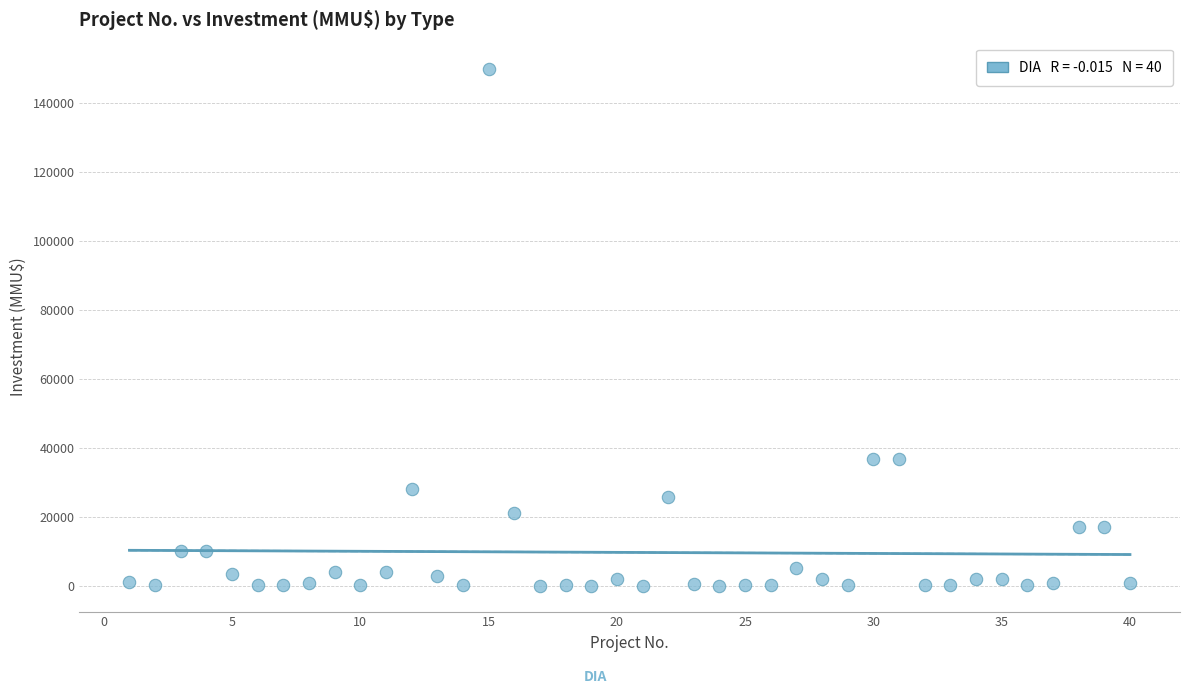

What is the range of Y values (max minus min)?

149963